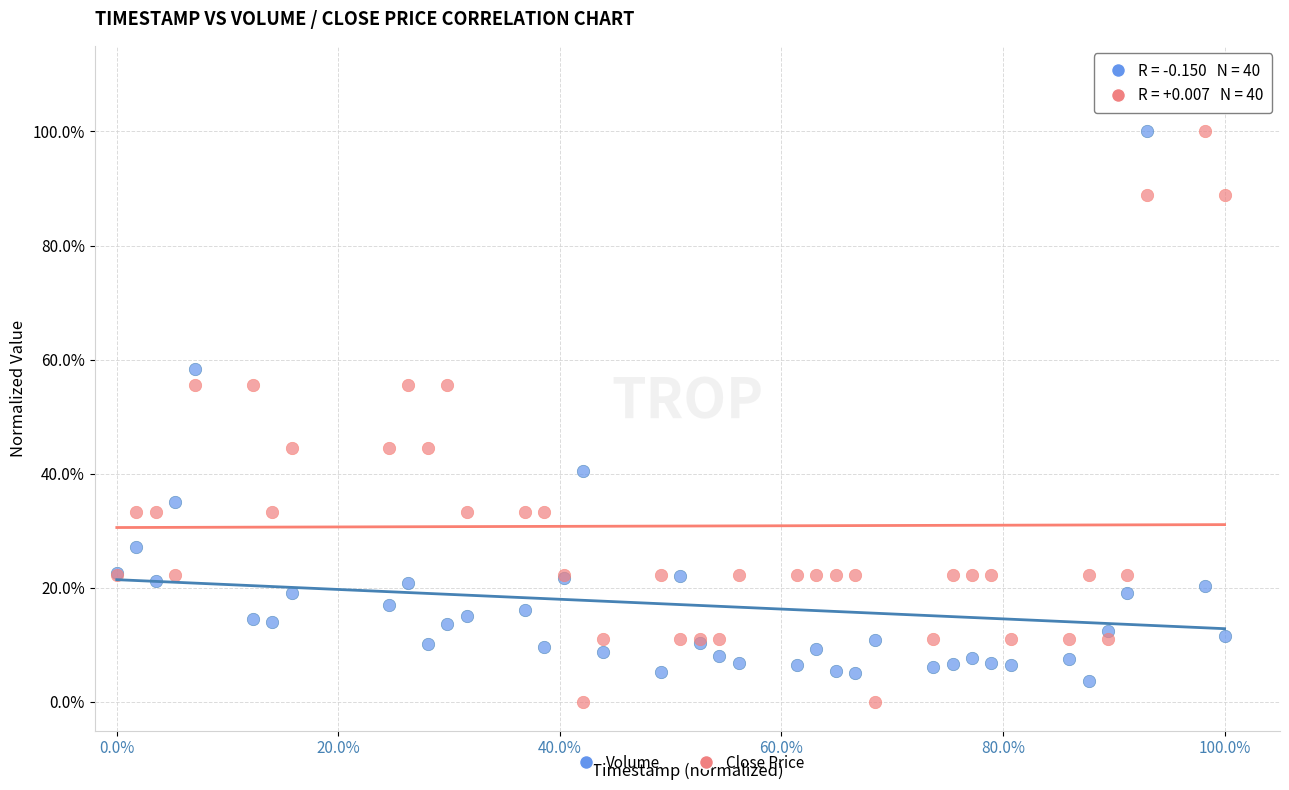

What are all the series names shown in the legend?

Volume, Close Price